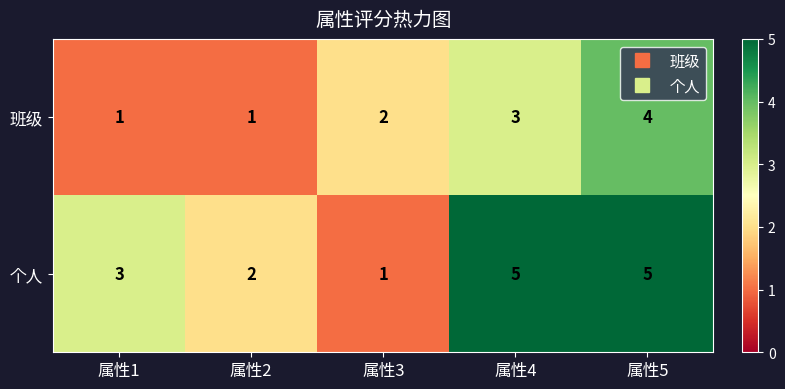

Which series has the largest range (max minus min)?

个人